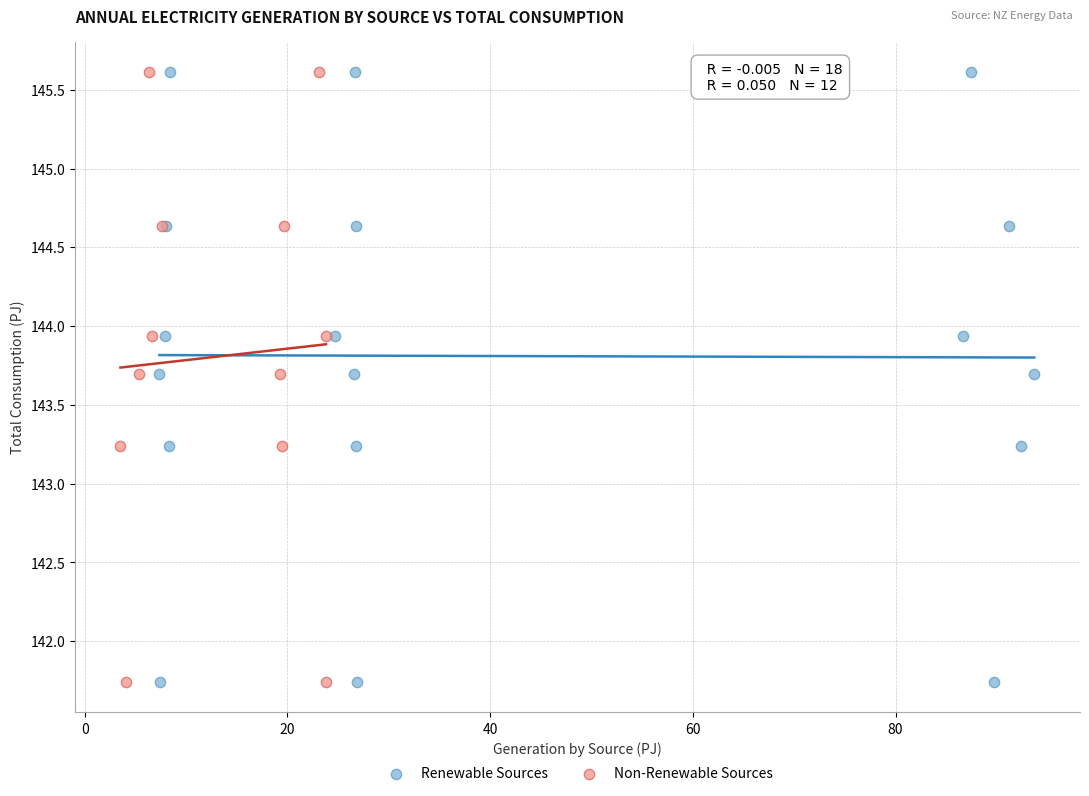

What are all the series names shown in the legend?

Renewable Sources, Non-Renewable Sources